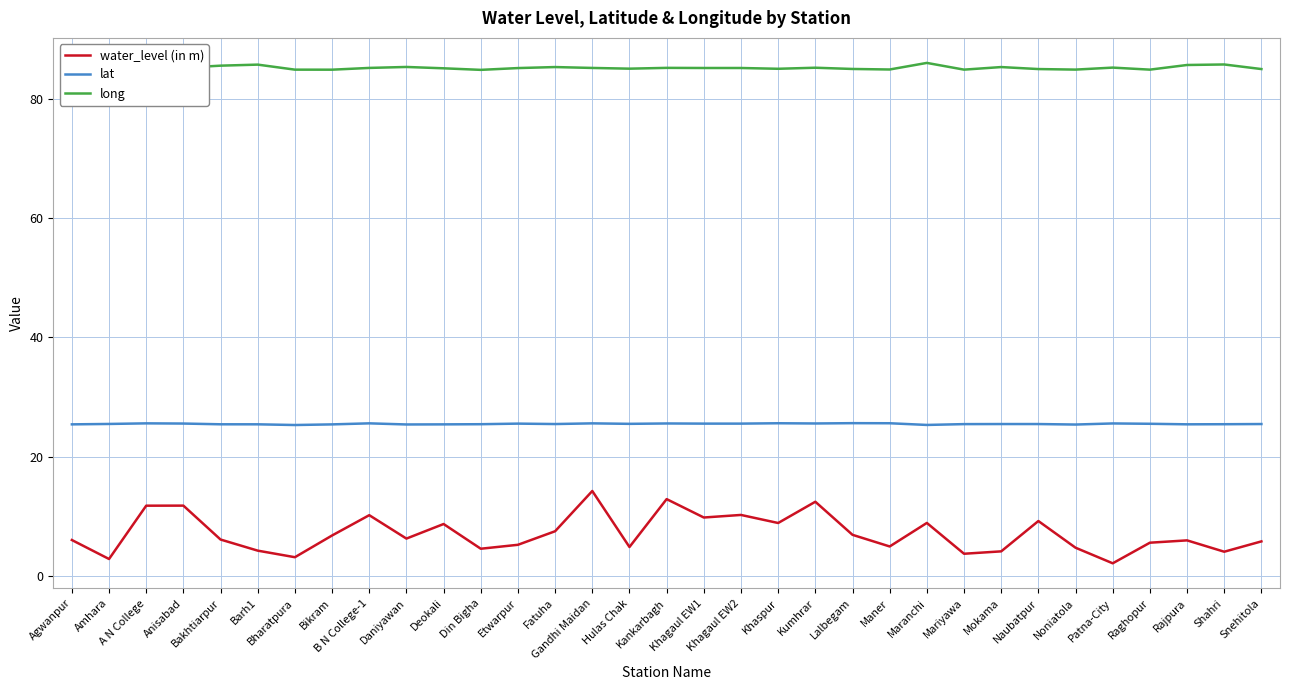

Which series has the largest range (max minus min)?

water_level (in m)